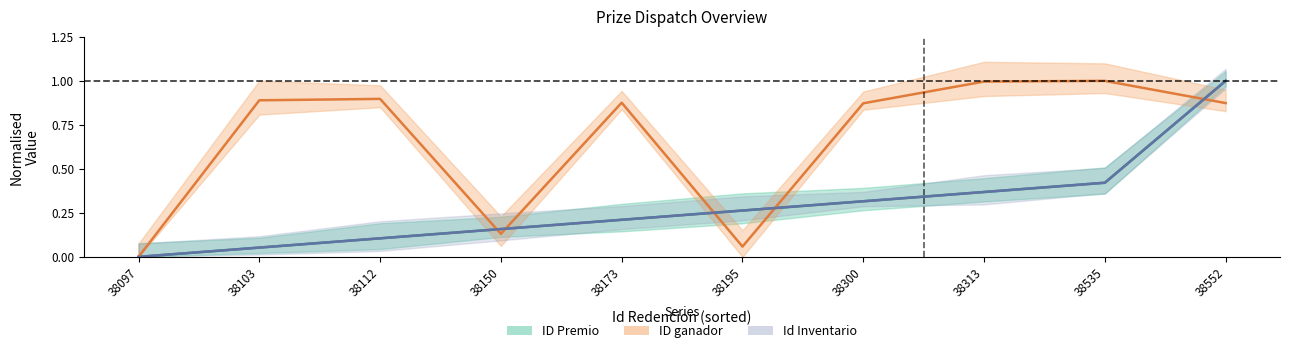

At which label does Id Inventario reach its minimum?

38097